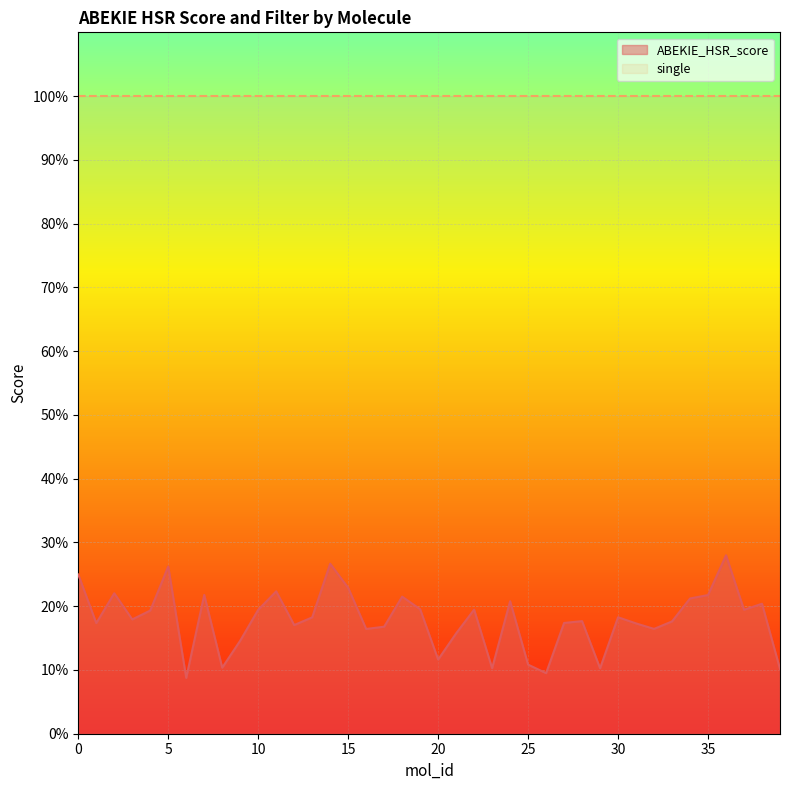

What is the value of the 31st point from the left?

0.2